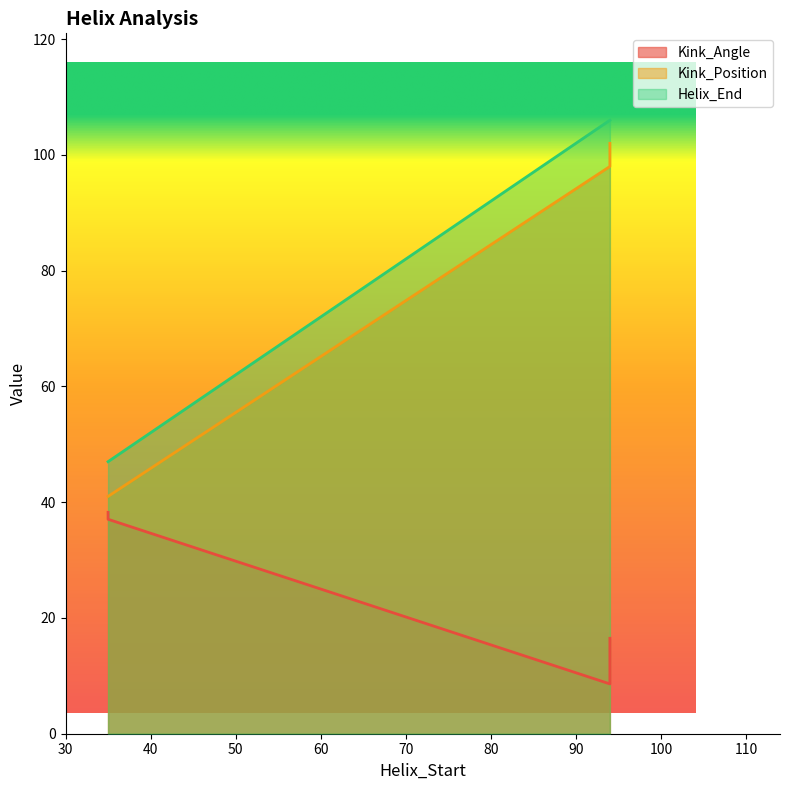

Between 35 and 94, which series saw the biggest shift?

Helix_End